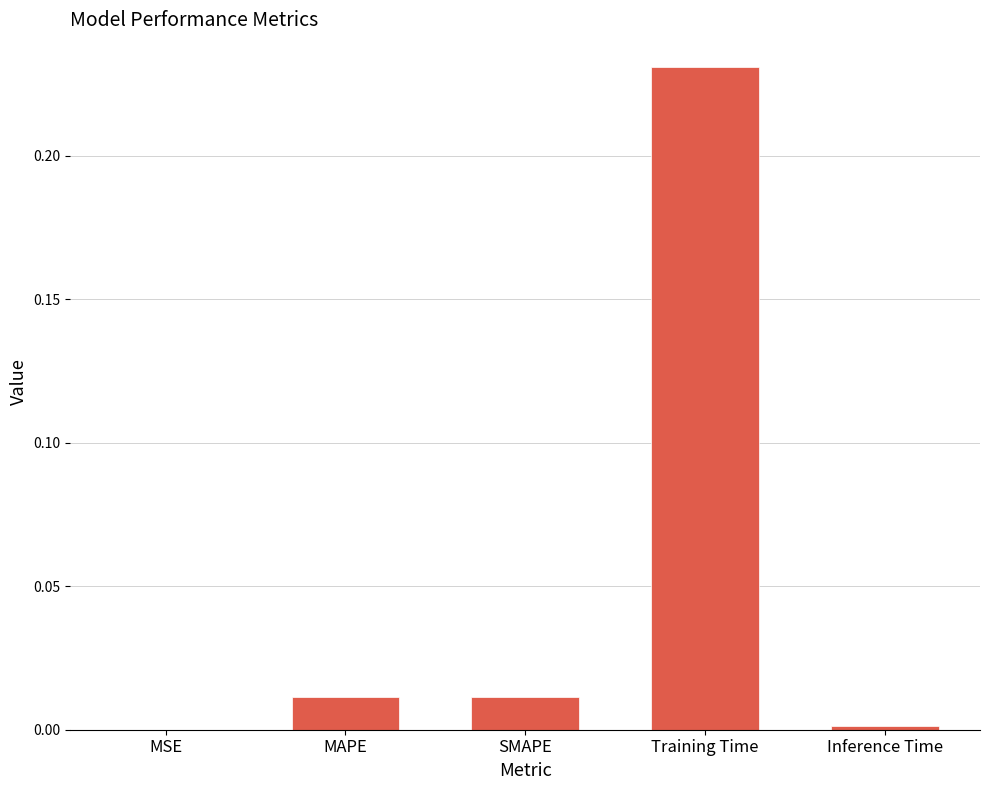

Are the bars grouped side by side (vs. stacked)?

No